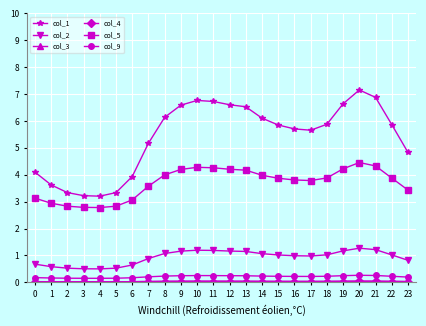

Is the value of col_5 at 14 greater than the value of col_2 at 16?

Yes